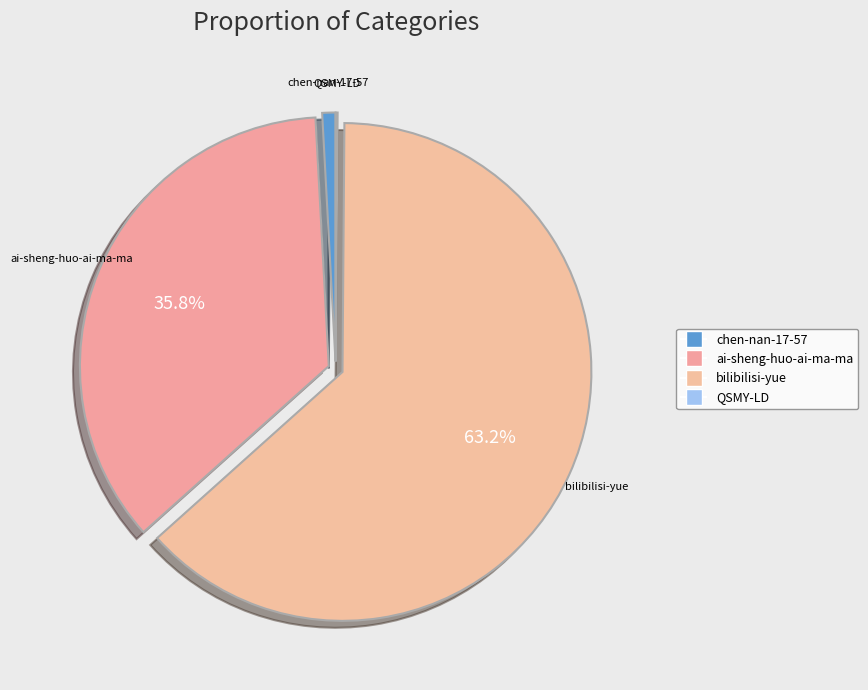

To the nearest percent, what percentage of the pie is bilibilisi-yue?

63%